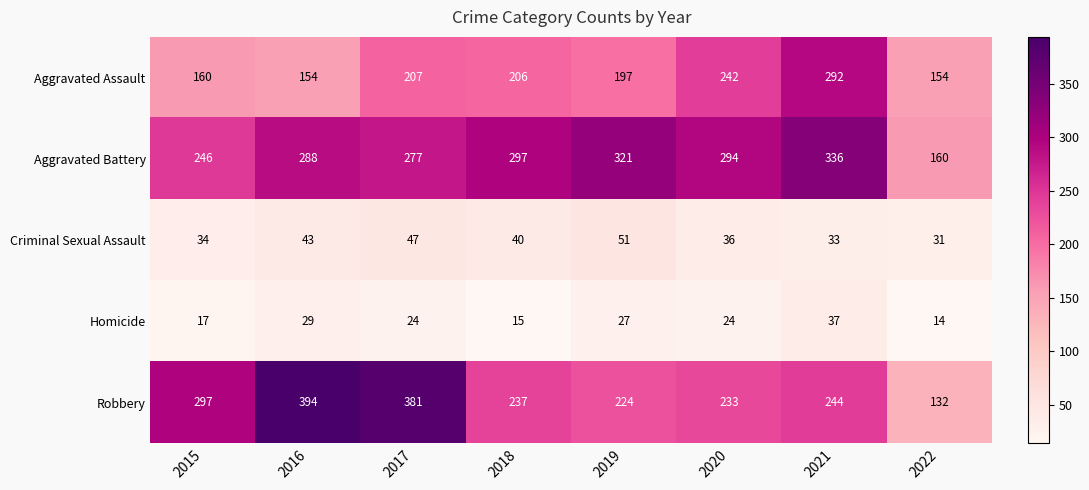

Rank the series by their maximum value, from highest to lowest.

Robbery, Aggravated Battery, Aggravated Assault, Criminal Sexual Assault, Homicide